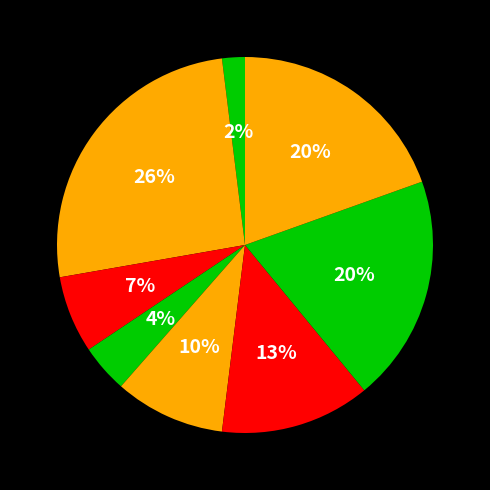

How many segments does this pie chart have?

8